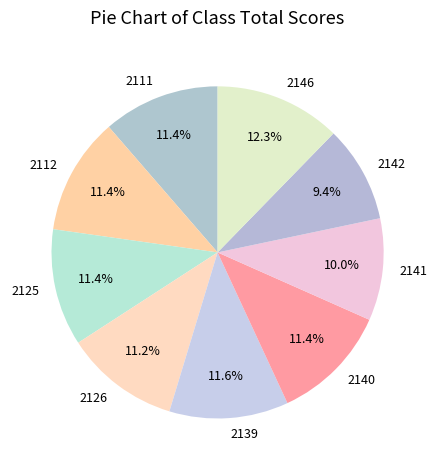

What is the total percentage of 2139 and 2111?

23.0%